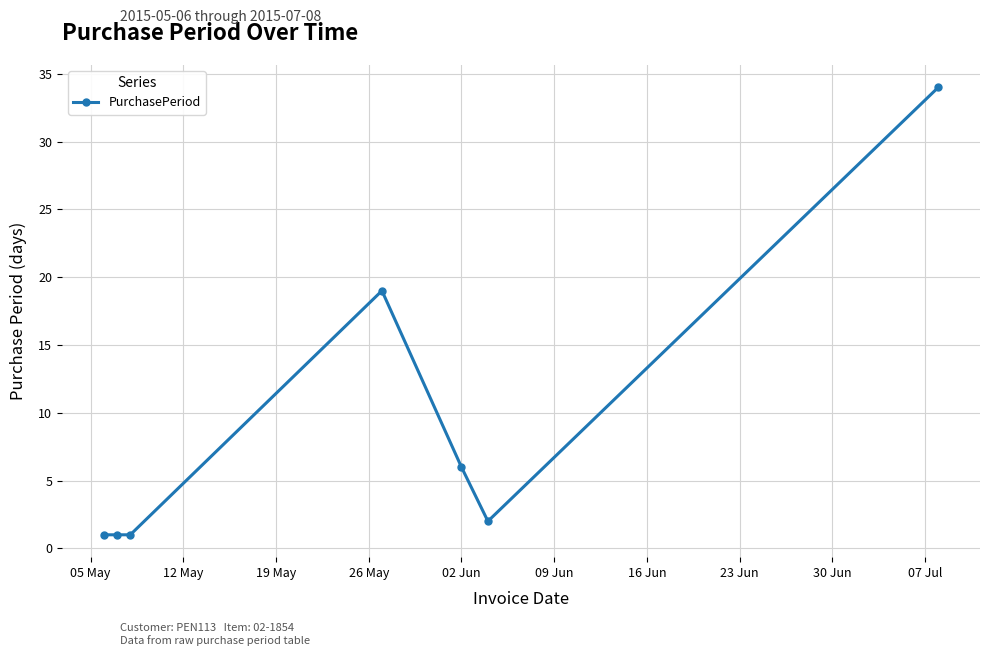

What is the sum of all values?

64